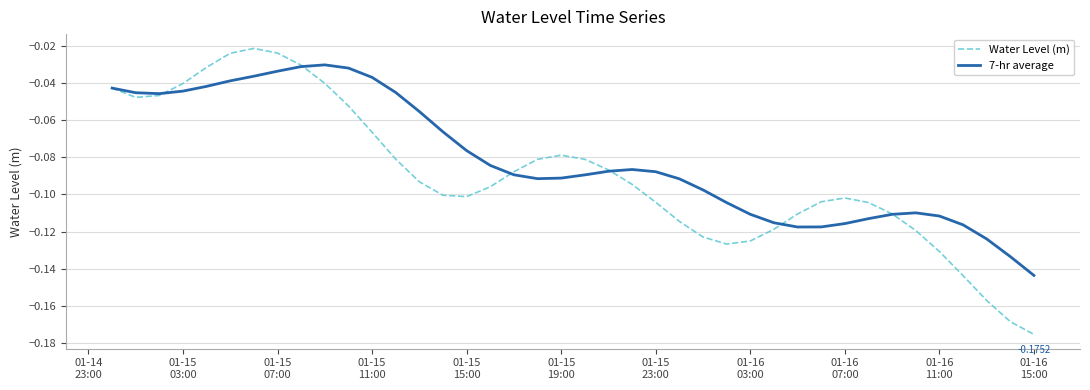

List the series in order of their overall mean, lowest first.

Water Level (m), 7-hr average